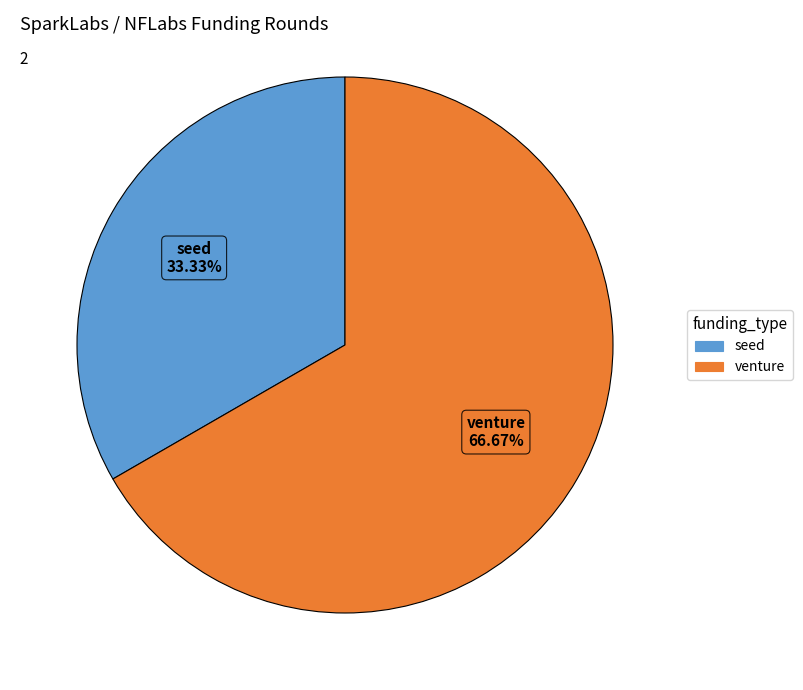

What is the total percentage of seed and venture?

100.0%